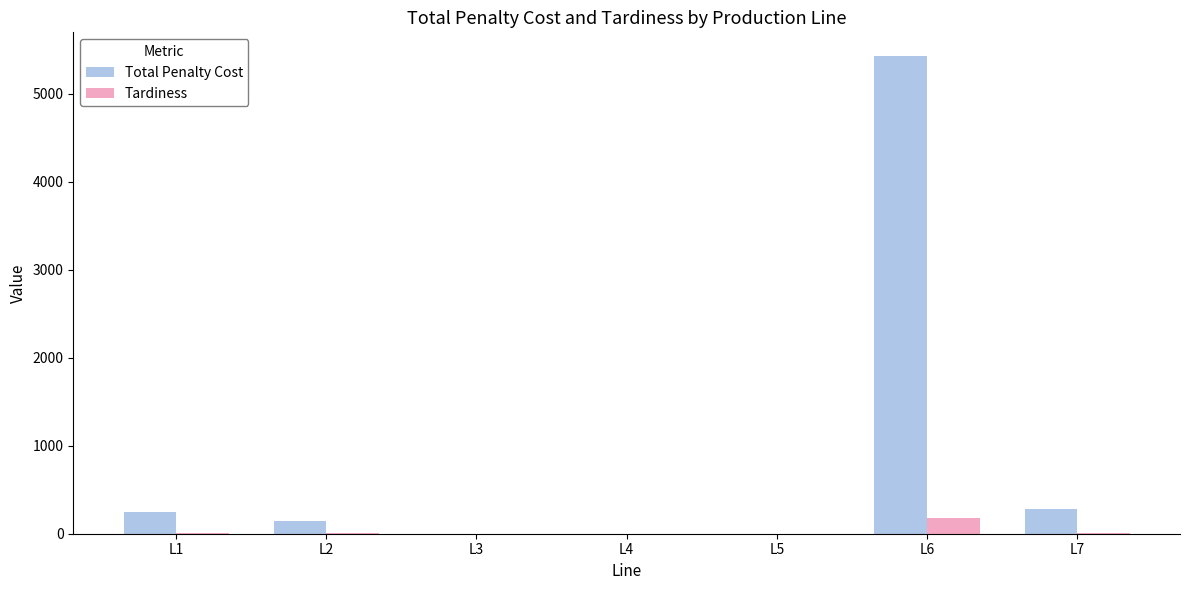

Count the number of categories in the chart.

7